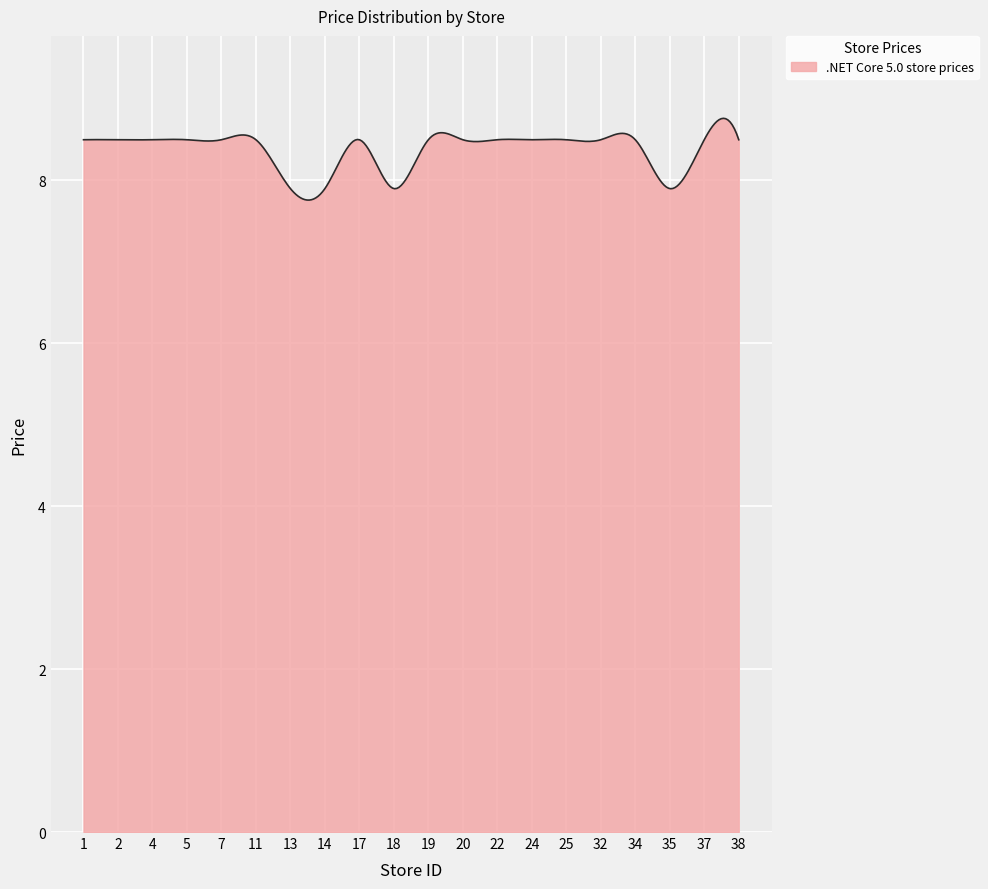

What is the difference between the maximum and minimum values?

1.0